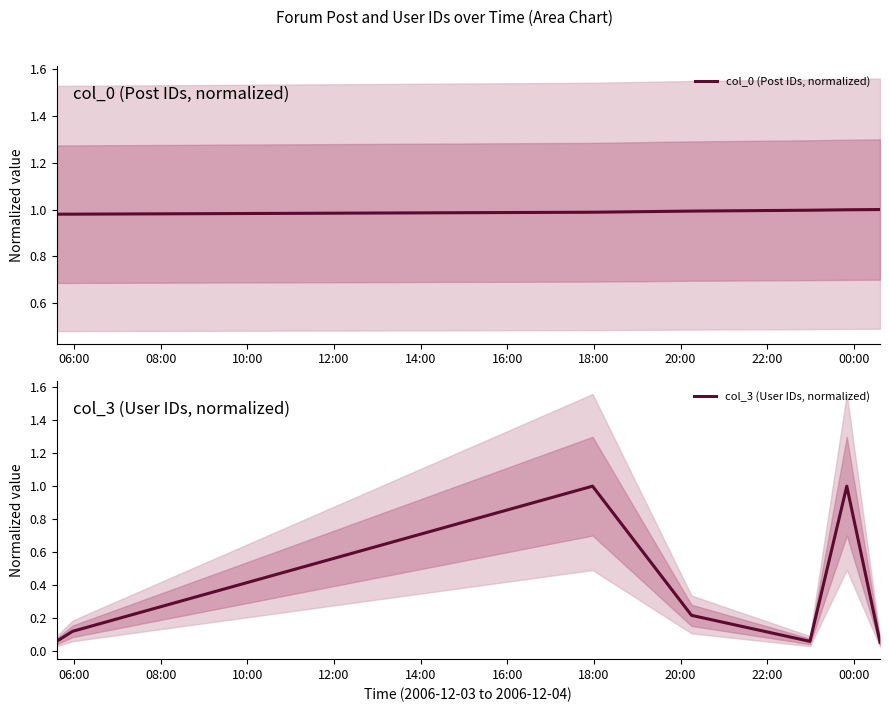

Which series has the largest total across all categories?

col_0 (Post IDs, normalized)